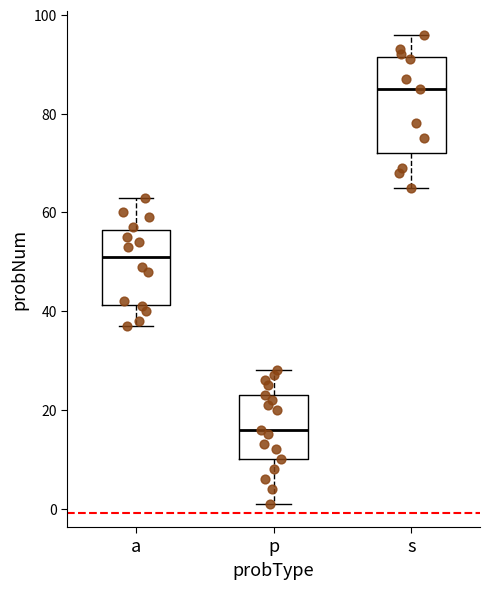

Which box has the lowest median line?

p